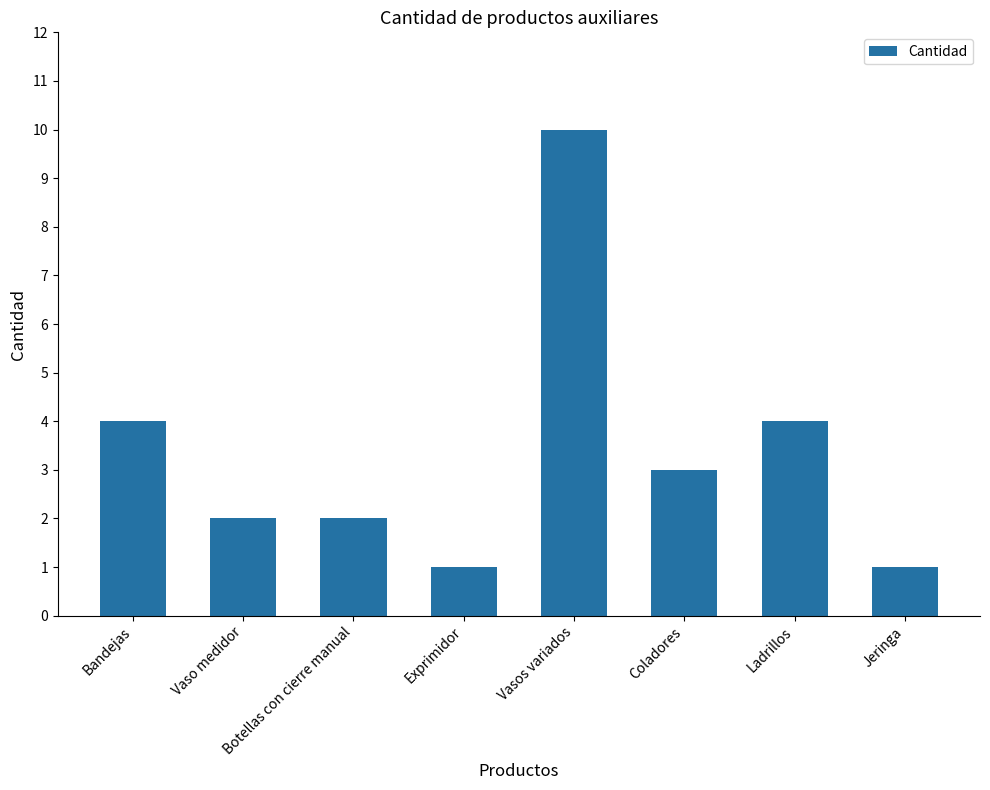

What is the difference between the values at Vaso medidor and Jeringa?

1